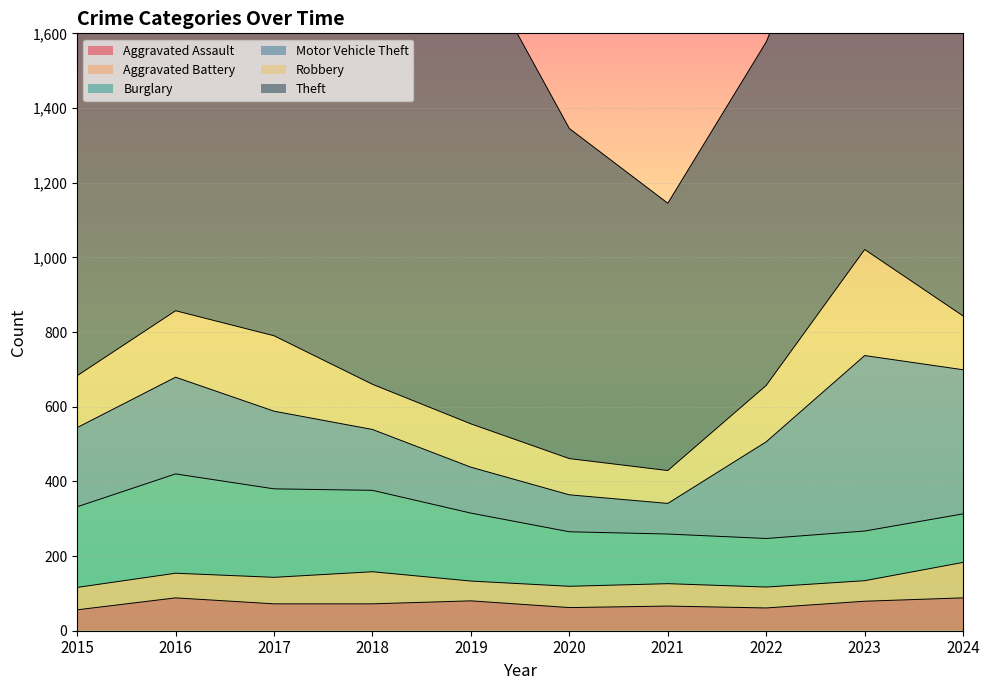

True or false: Theft and Robbery intersect in this chart.

False